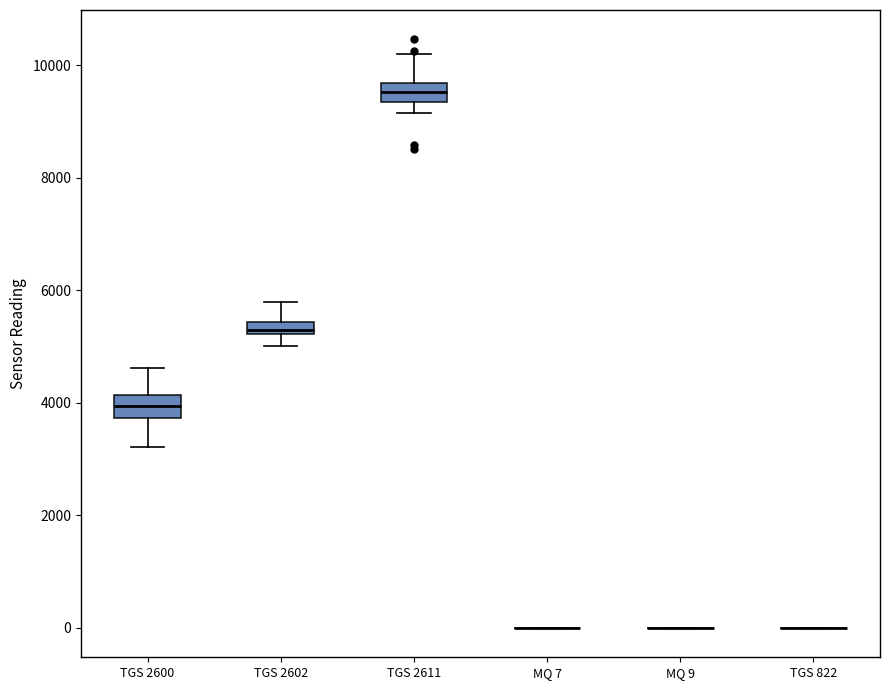

Where does the upper whisker of the box for TGS 2611 end on the y-axis? The values are not printed on the chart, so give them approximately, as read against the axis.

10200